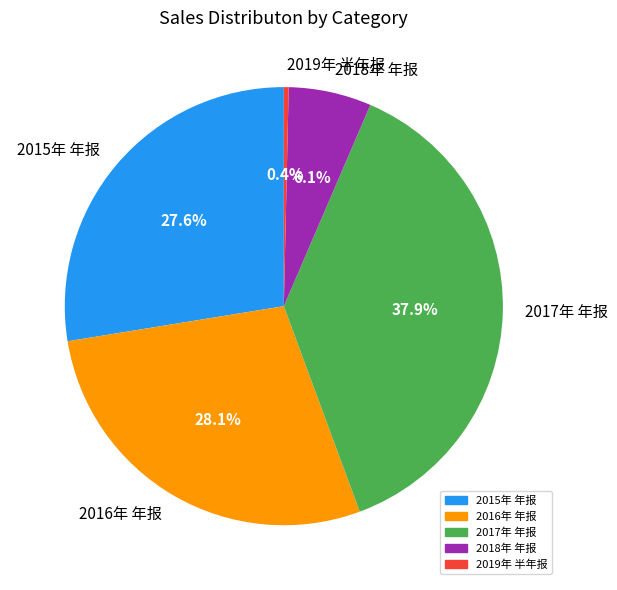

Do 2018年 年报 and 2017年 年报 together represent more than half of the pie?

No